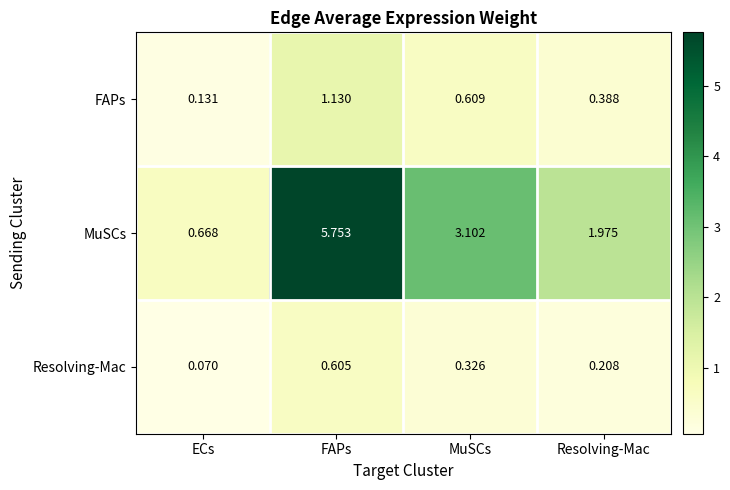

Rank the series at FAPs from lowest to highest value.

Resolving-Mac, FAPs, MuSCs